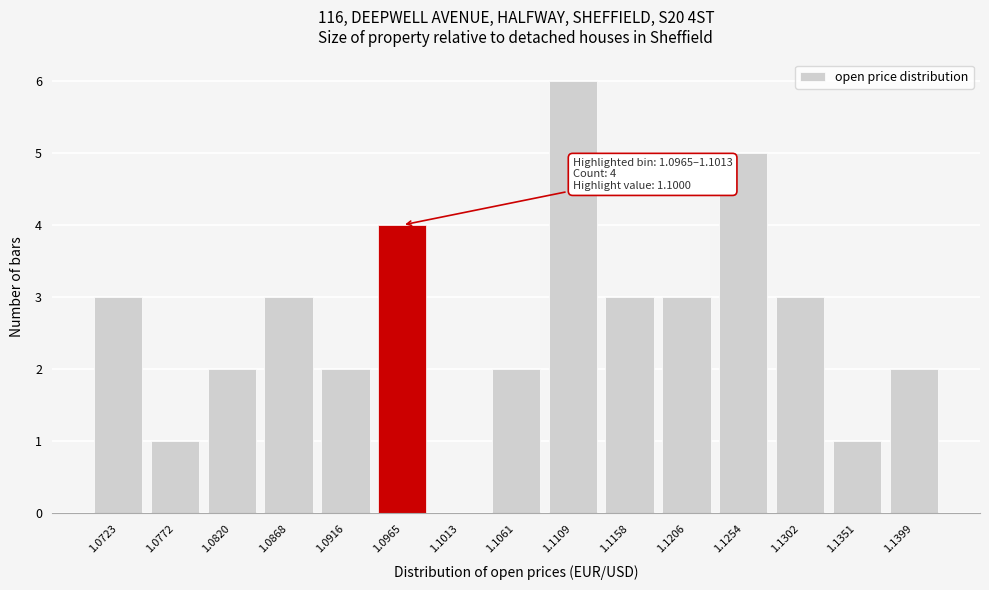

Reading right to left, list all the values displayed in this chart.

1.1399=2	1.1351=1	1.1302=3	1.1254=5	1.1206=3	1.1158=3	1.1109=6	1.1061=2	1.1013=0	1.0965=4	1.0916=2	1.0868=3	1.0820=2	1.0772=1	1.0723=3